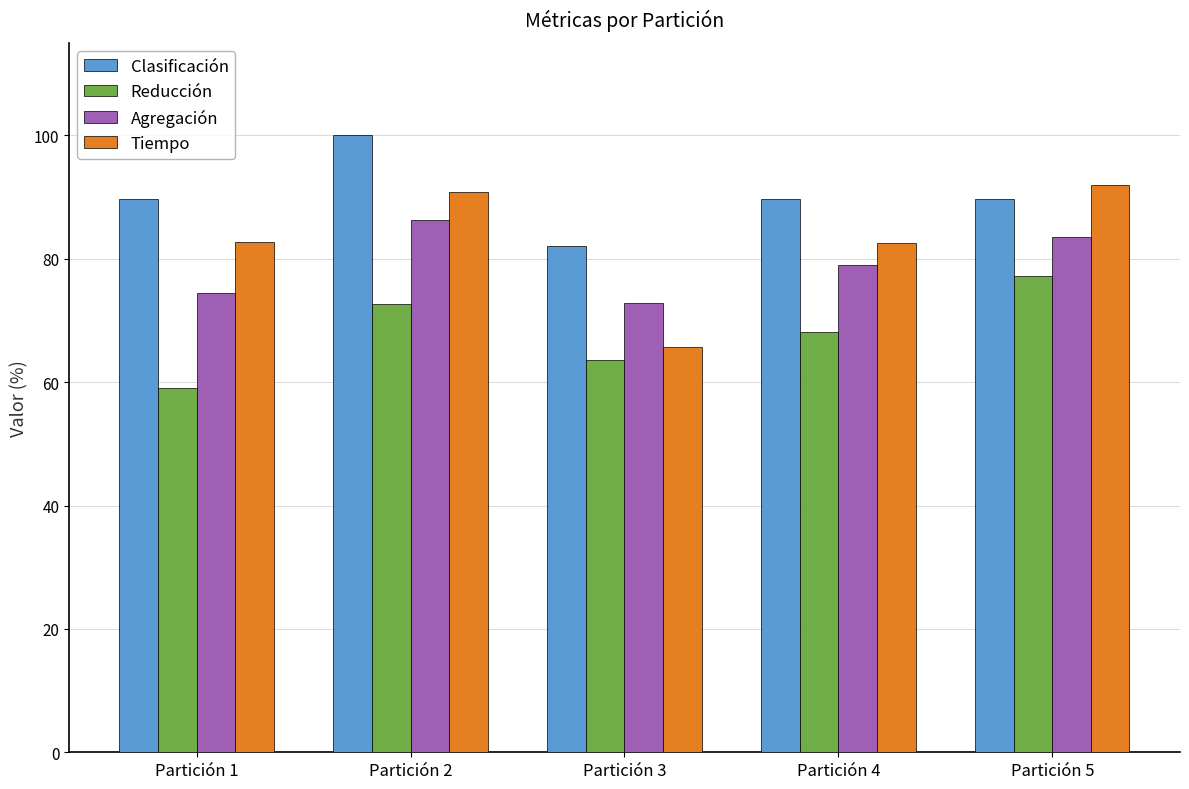

What are all the series names shown in the legend?

Clasificación, Reducción, Agregación, Tiempo